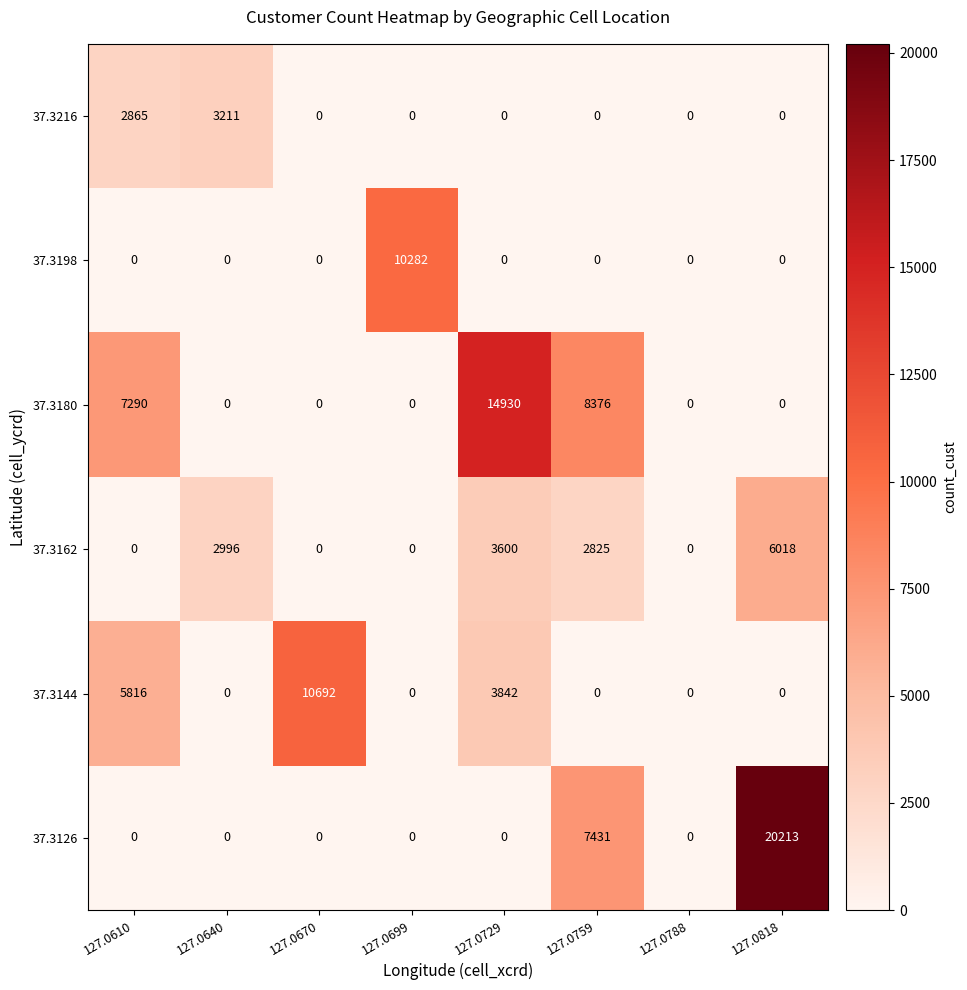

At how many categories does at least one series exceed 10573?

3